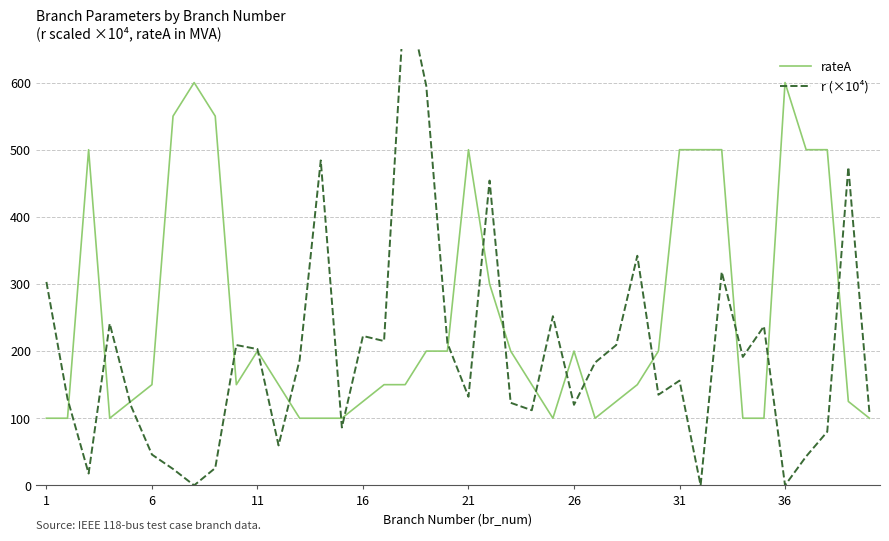

The rateA series shows 125 at 16. True or false?

True